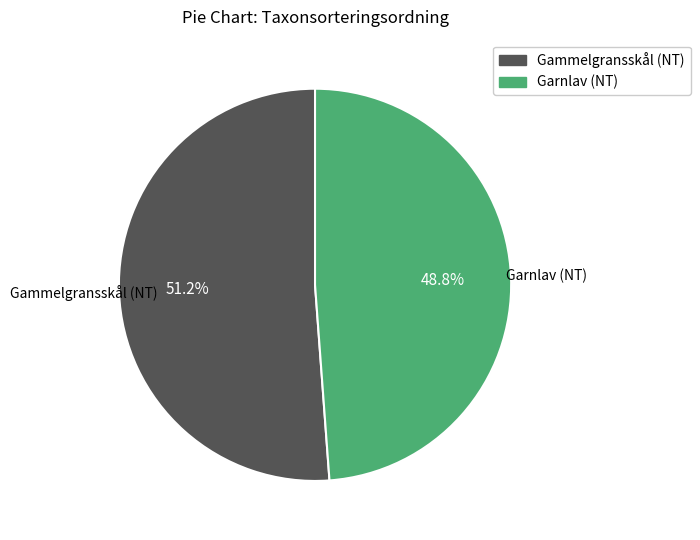

Is it true that Gammelgransskål (NT) is 51% of the pie?

True